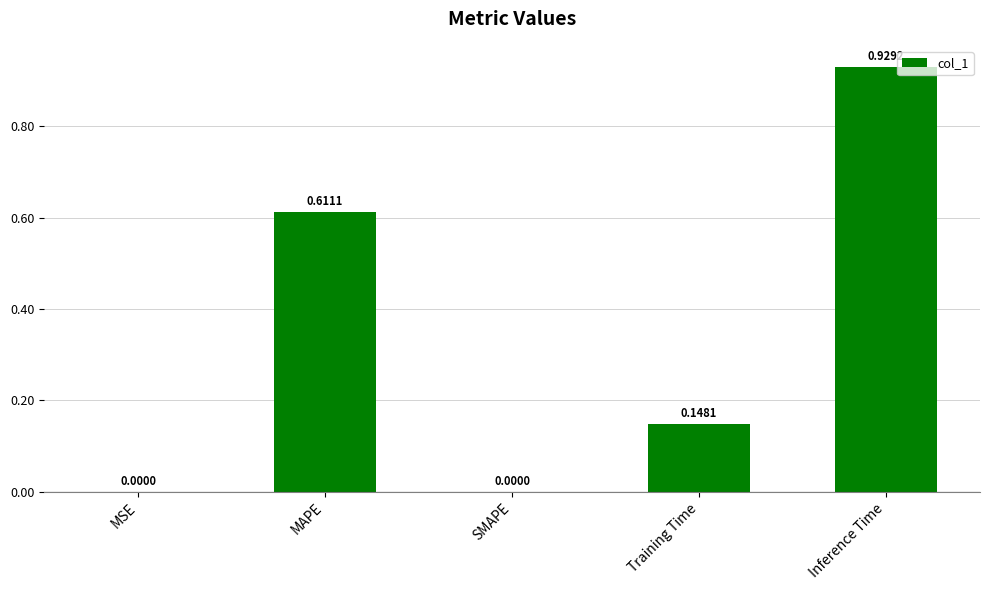

What is the sum of all values?

1.7